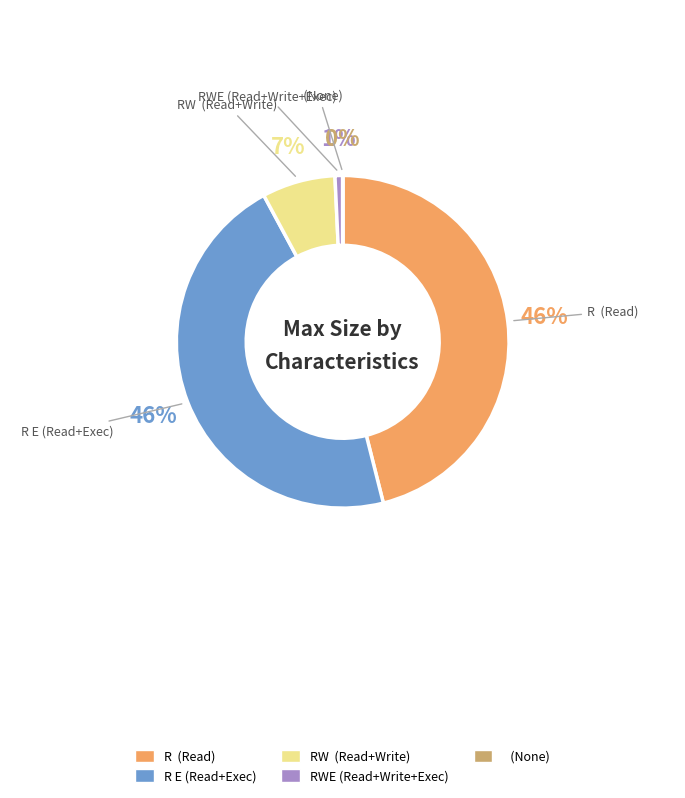

Is there any slice that represents more than half of the pie?

No